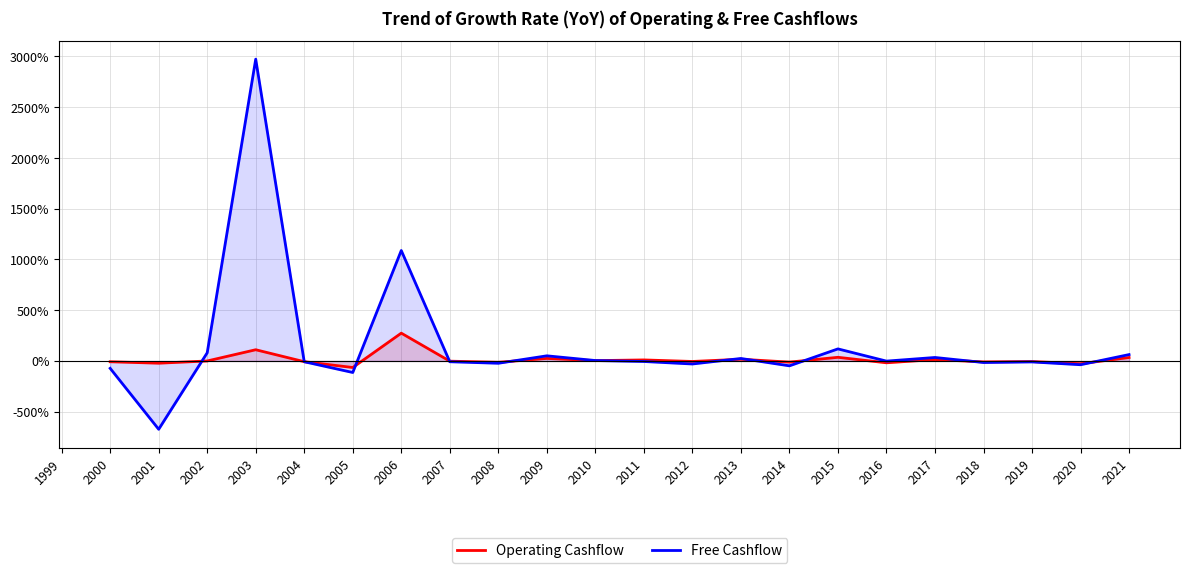

The value of Free Cashflow at 2013 is 9.0. True or false?

False